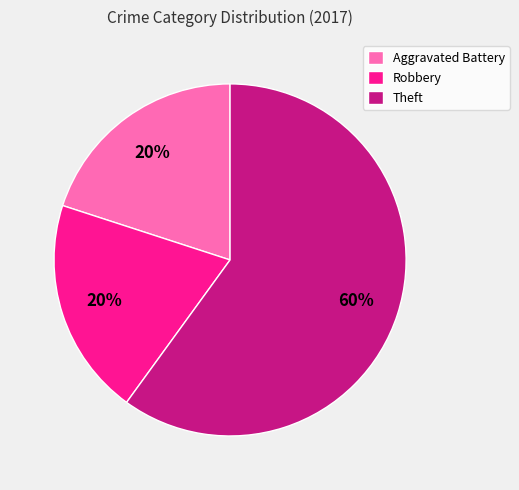

To the nearest percent, what is the difference between the Robbery and Theft slice percentages?

40%